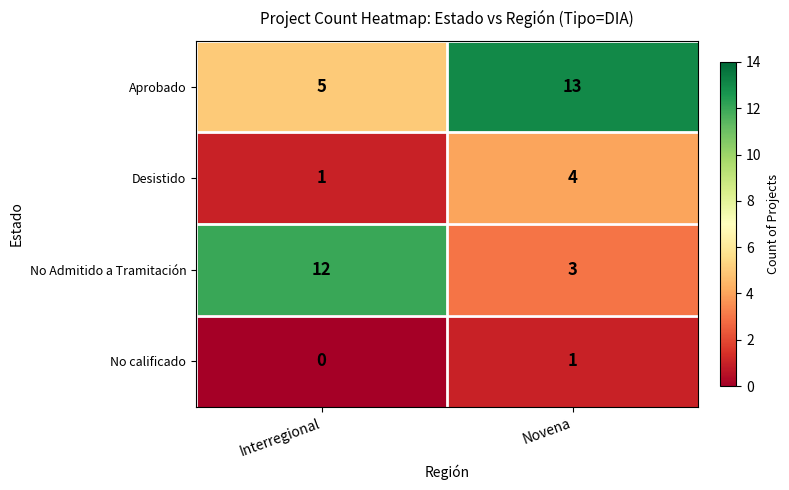

Which series has the largest range (max minus min)?

No Admitido a Tramitación